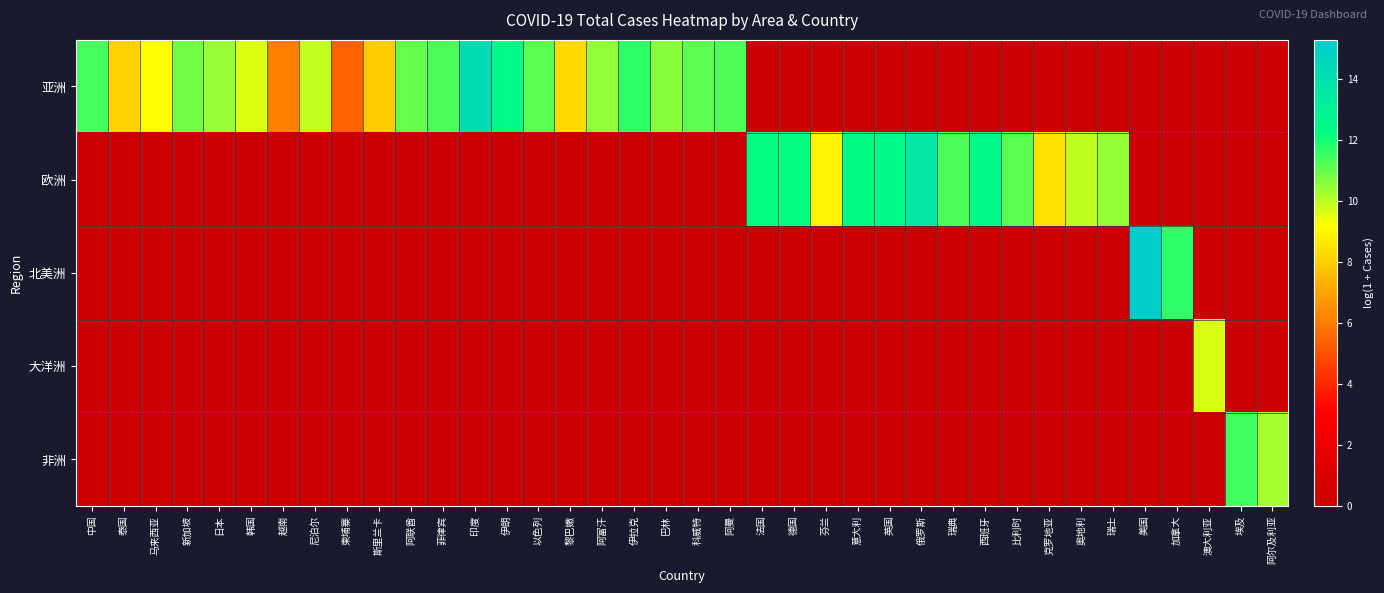

Between 瑞典 and 英国, which is larger?

瑞典